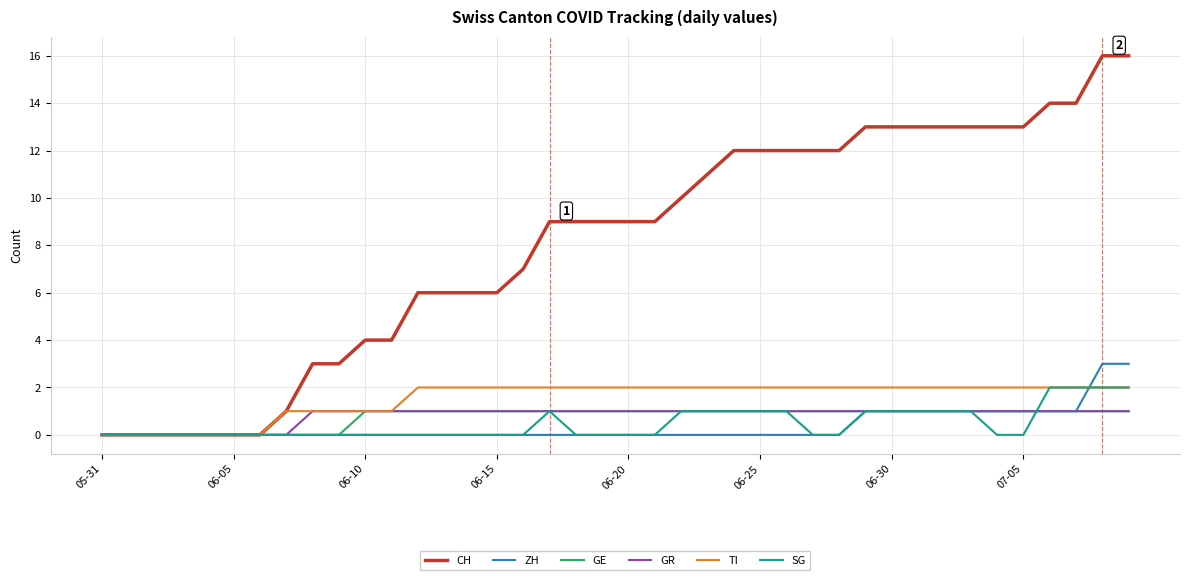

What is the maximum value shown in the chart?

16